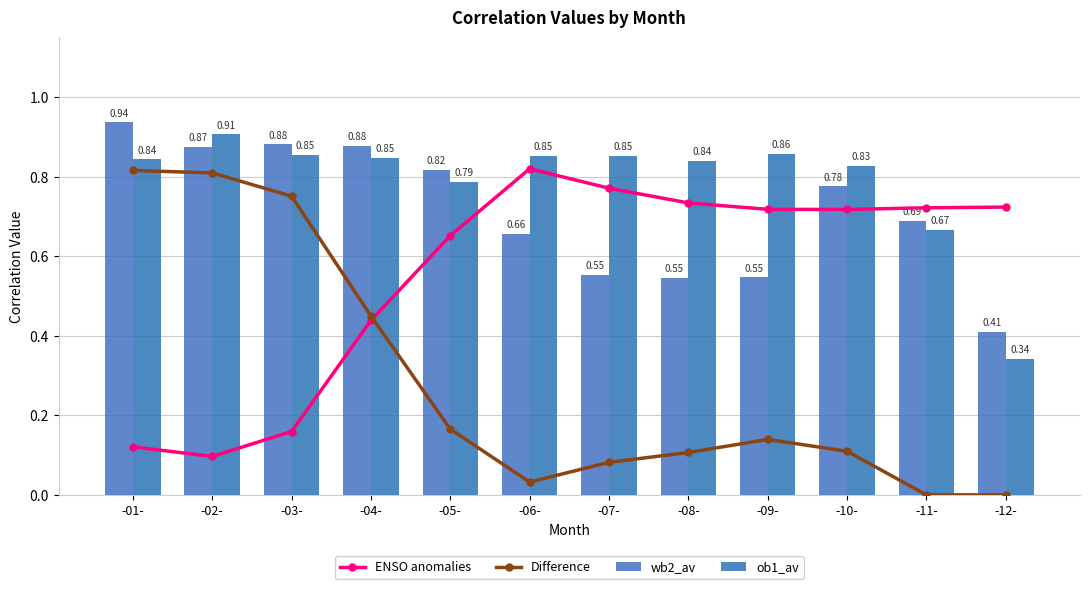

What is the sum of the ENSO anomalies values at -12- and -08-?

1.5